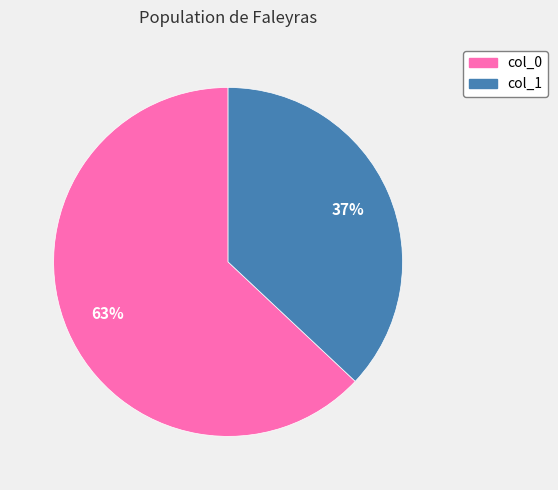

Is the sum of col_1 and col_0 greater than half?

Yes